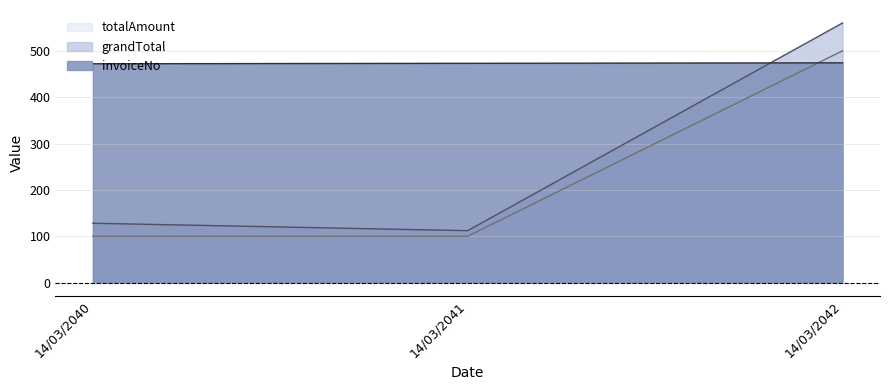

The grandTotal series shows 128 at 14/03/2040. True or false?

True